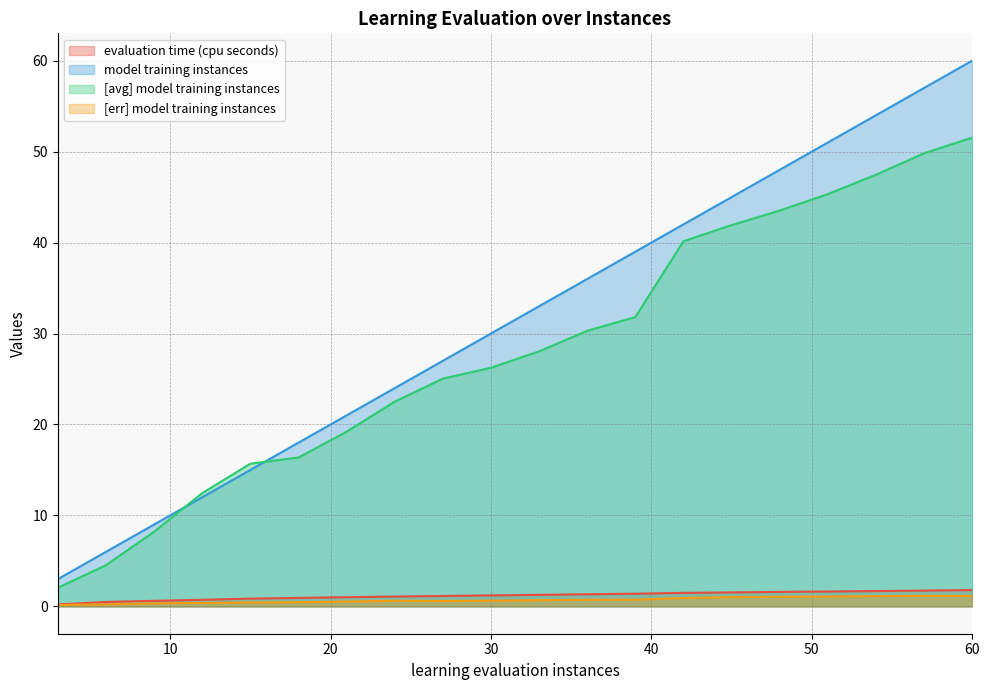

What is the total value across all series at 27?

53.8